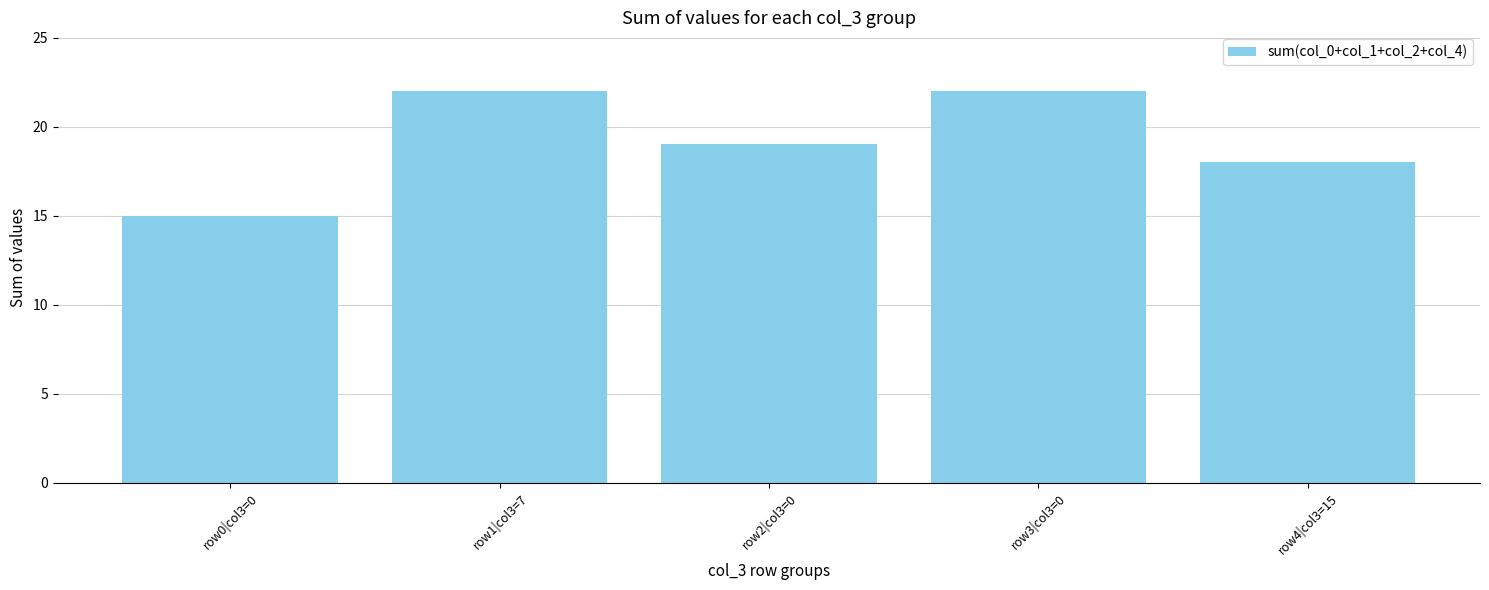

How many bars are there in total?

5